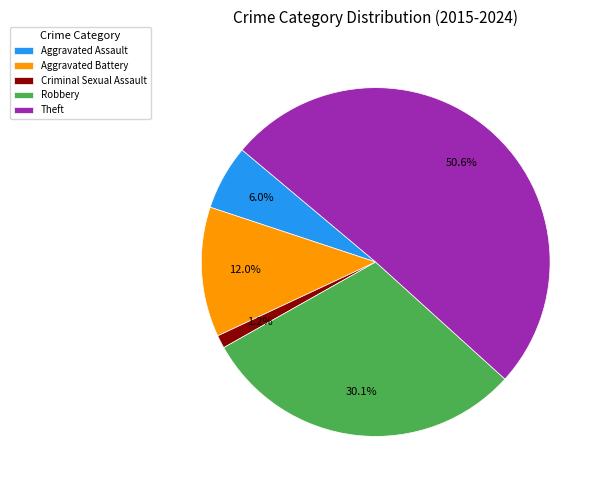

Count the number of slices in the pie.

5